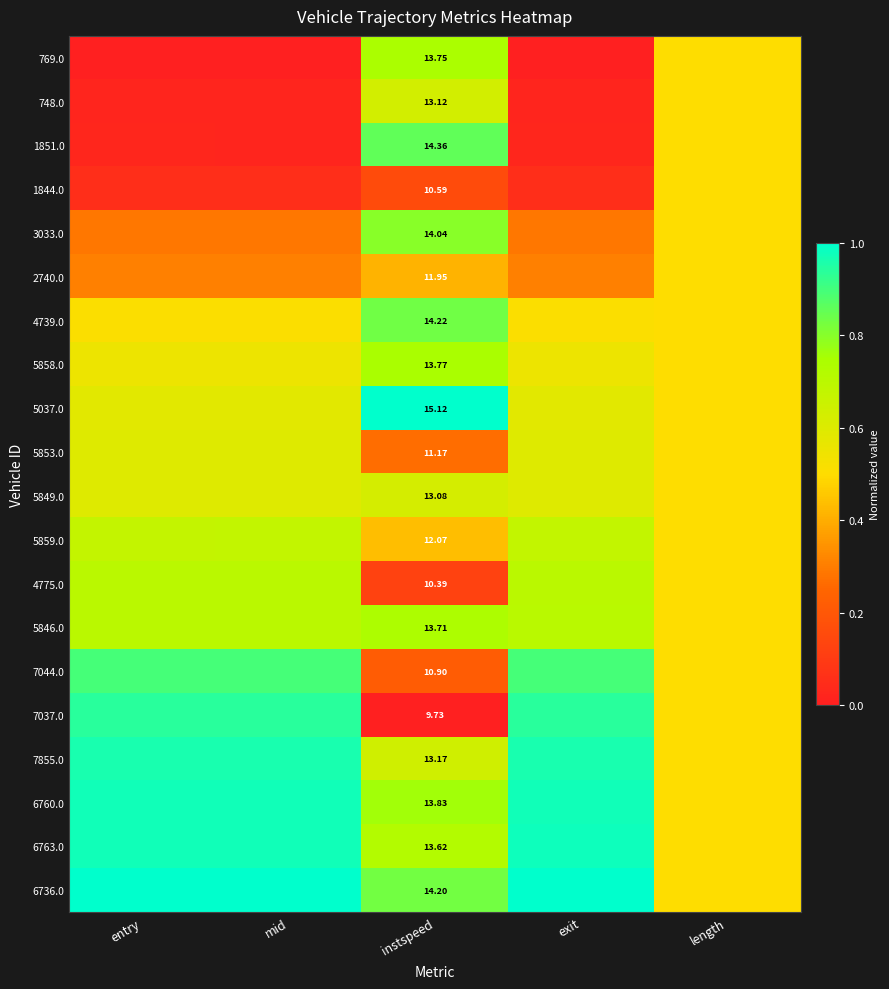

Which label corresponds to the smallest value in the chart?

entry